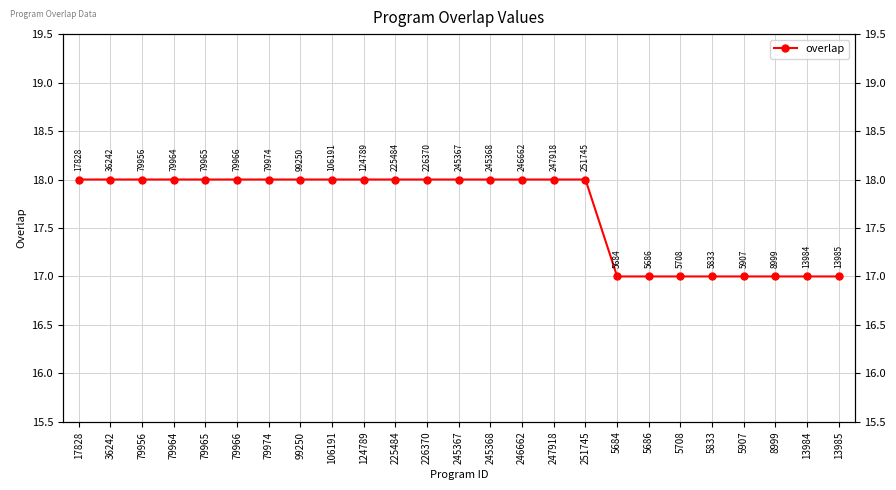

Which category has the highest value across all series?

17828